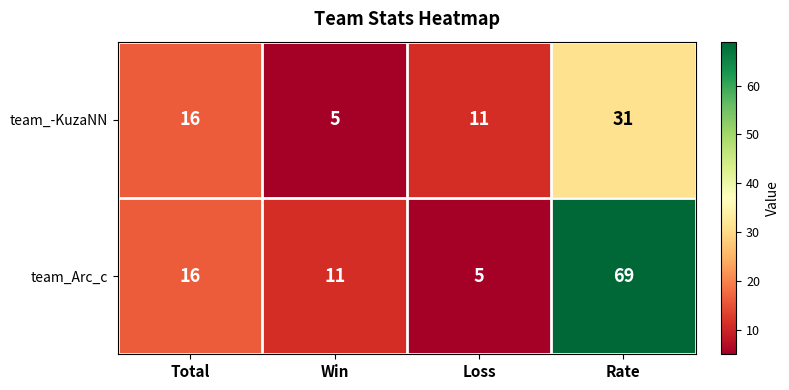

Rank the series by their maximum value, from highest to lowest.

team_Arc_c, team_-KuzaNN